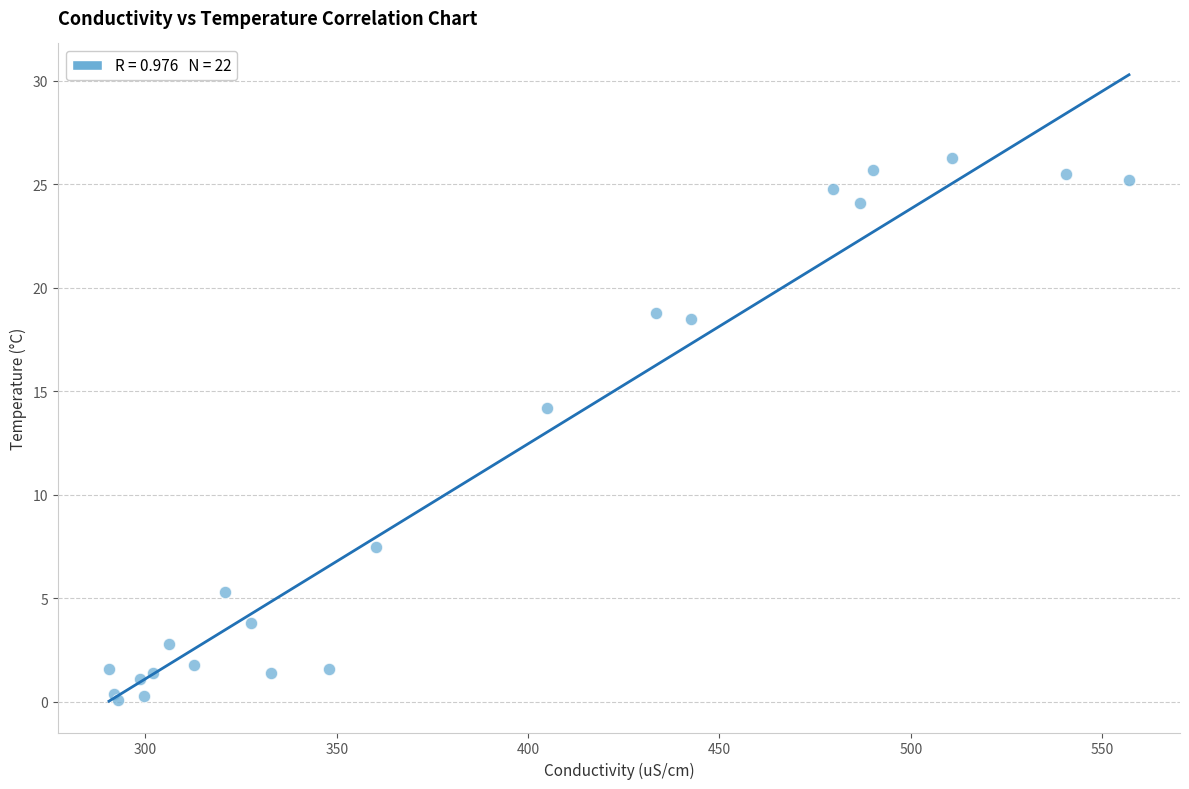

What Y value in the scatter plot is closest to 13?

14.2